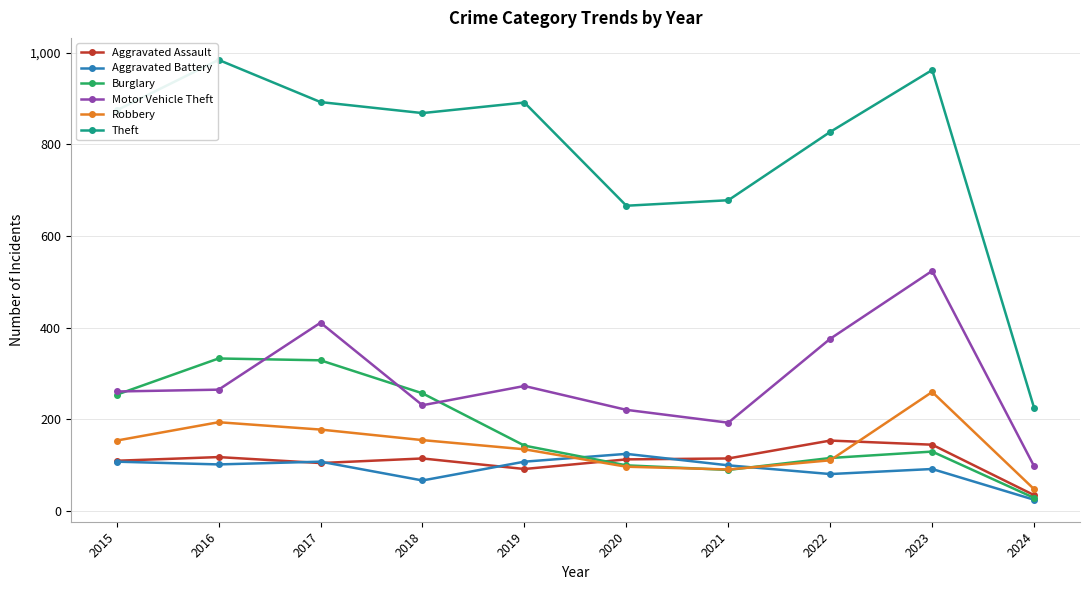

Which series has the largest total across all categories?

Theft